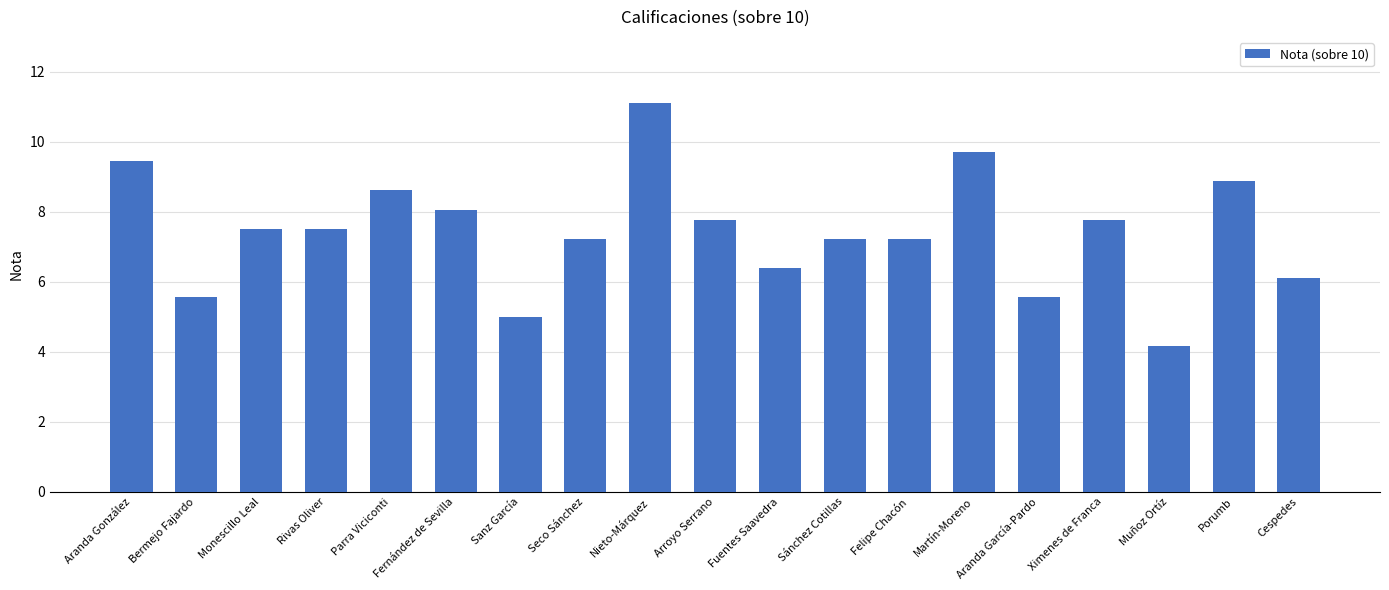

Does the chart contain any negative values?

No